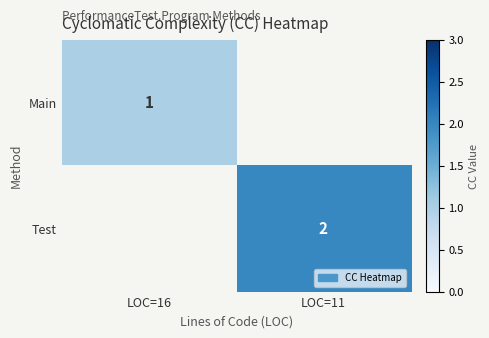

The value of Test at LOC=11 is 2. True or false?

True